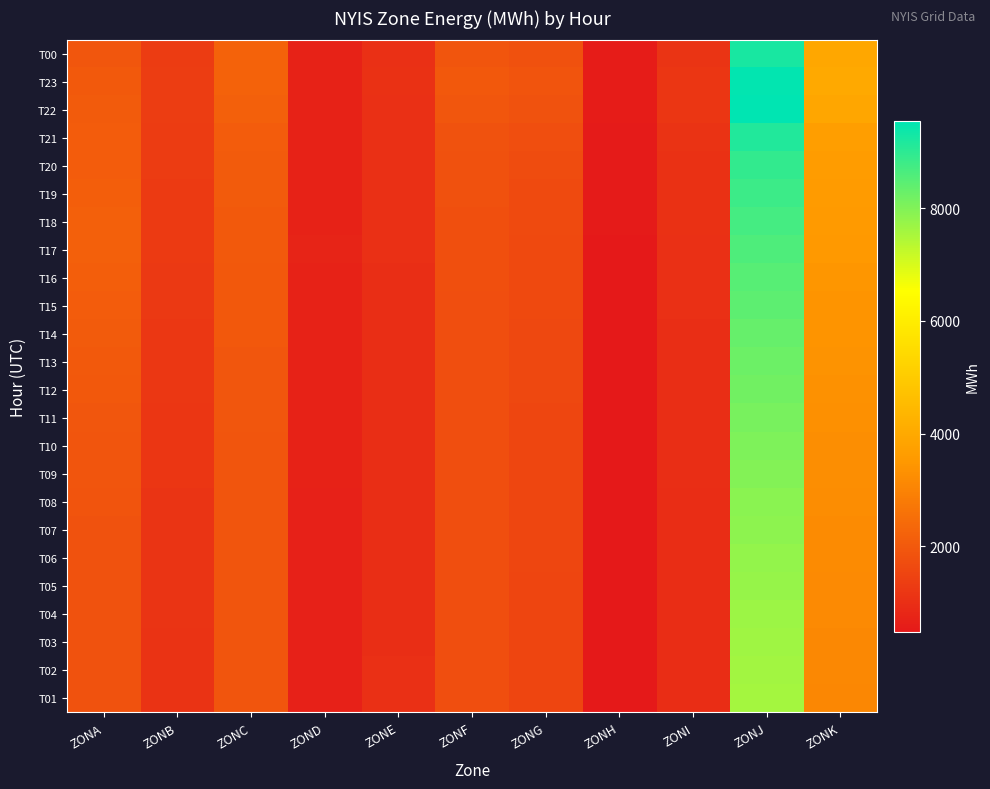

How many categories are shown in the chart?

11